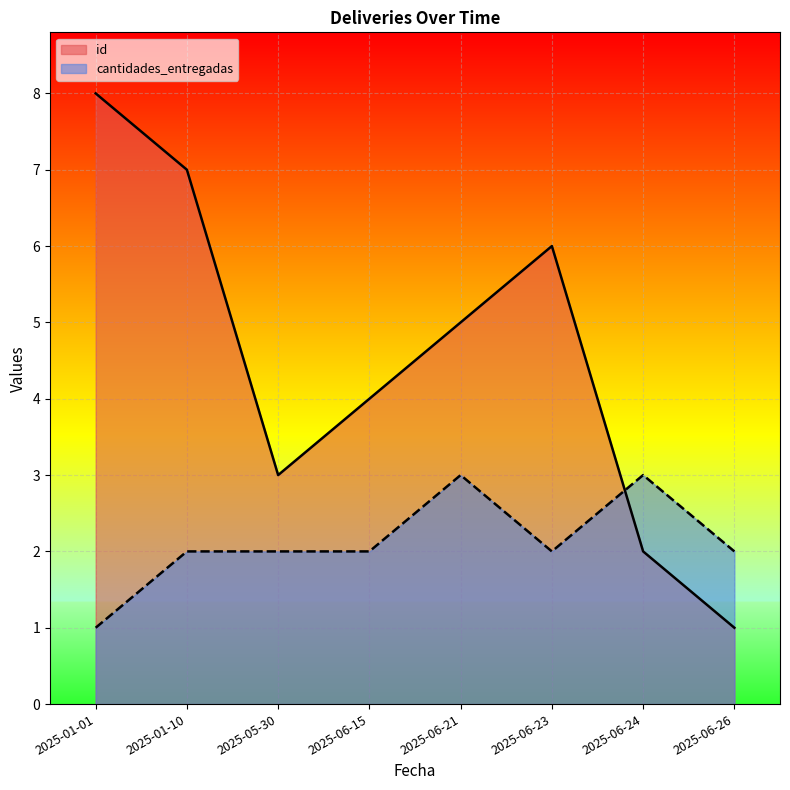

What is the difference between the highest and lowest values at 2025-06-15?

2